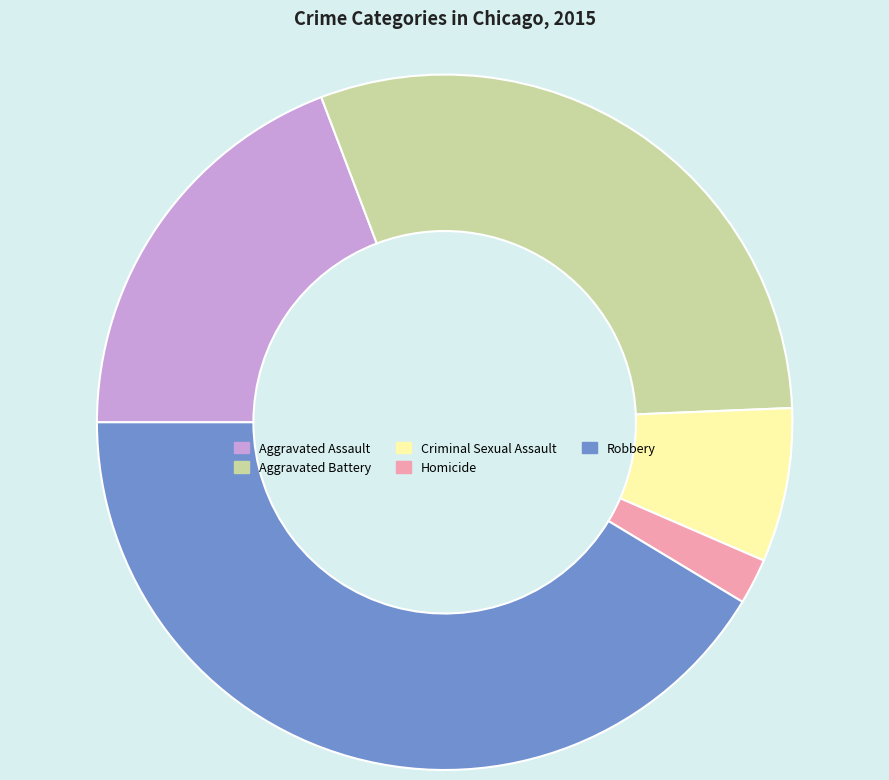

Which slice is the largest?

Robbery